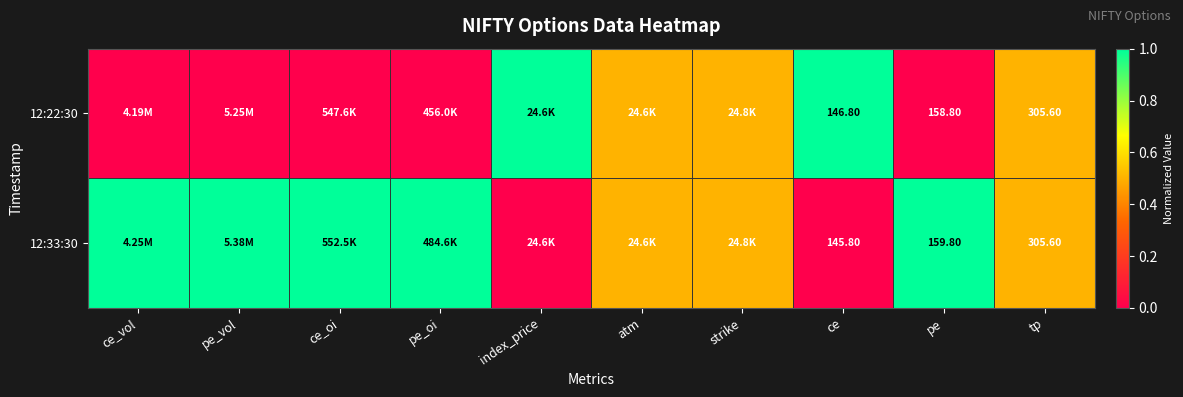

At ce, list the series in order from largest to smallest.

12:22:30, 12:33:30